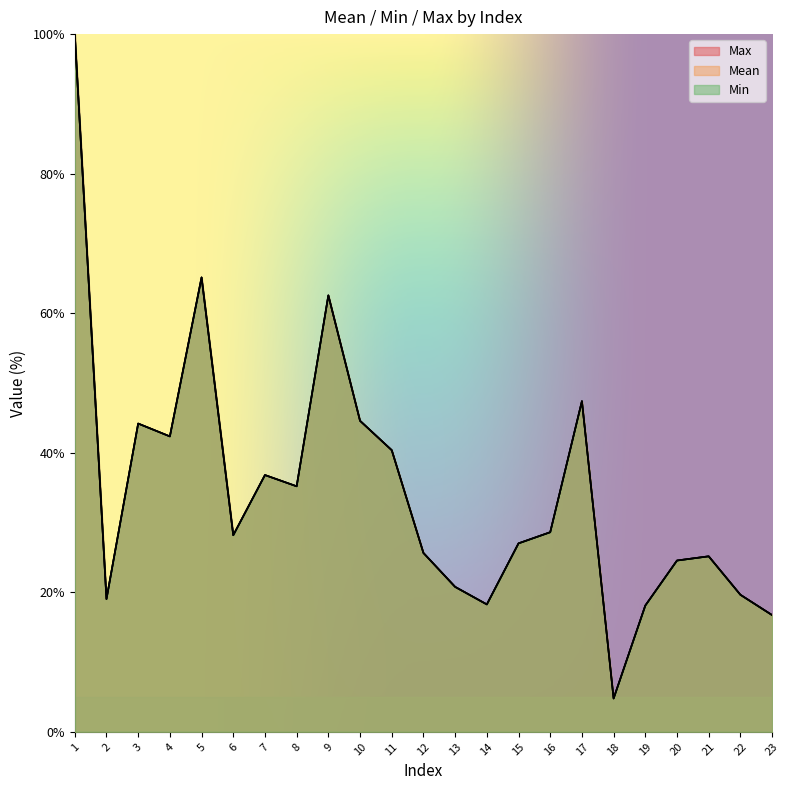

Which series has the largest range (max minus min)?

Mean